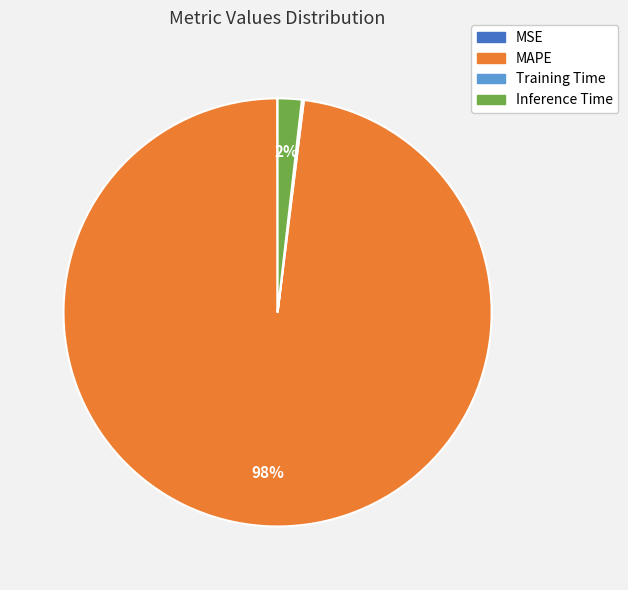

To the nearest percent, what is the average slice percentage?

25%